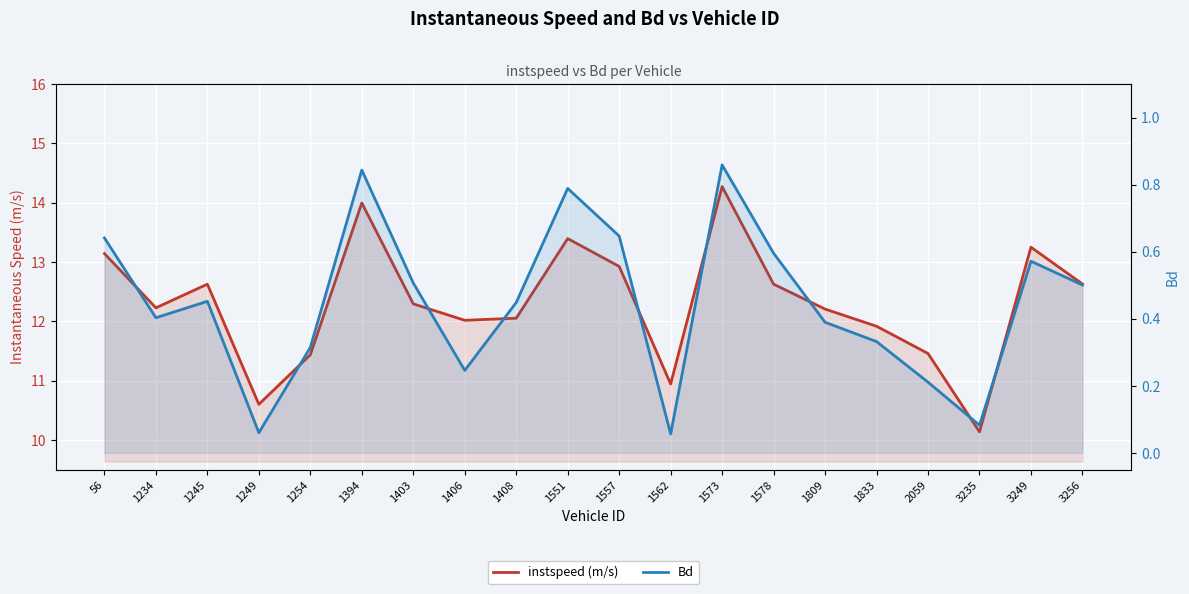

What is the difference between the Bd values at 3249 and 1408?

0.1